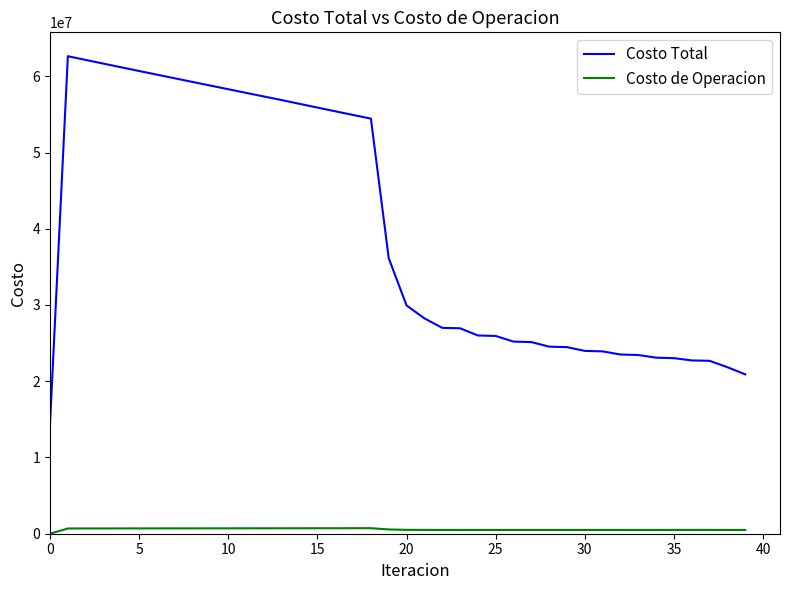

Which series has the widest spread of values?

Costo Total